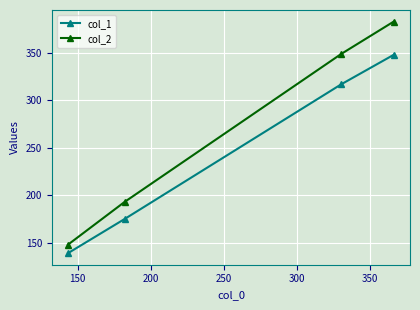

True or false: col_2 has more than 1 interior local peaks.

False